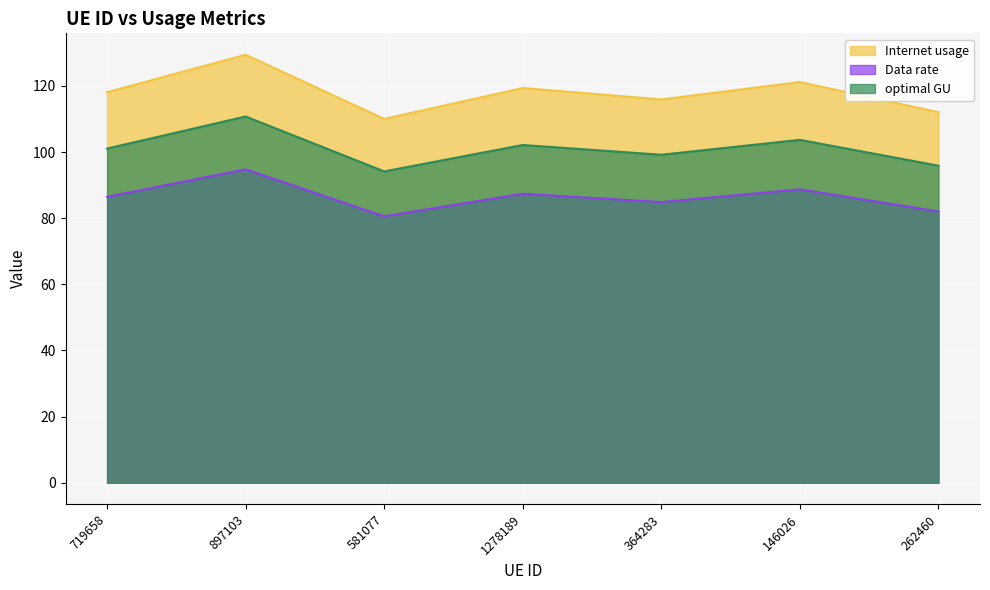

List the series in order of their overall mean, highest first.

Internet usage, optimal GU, Data rate